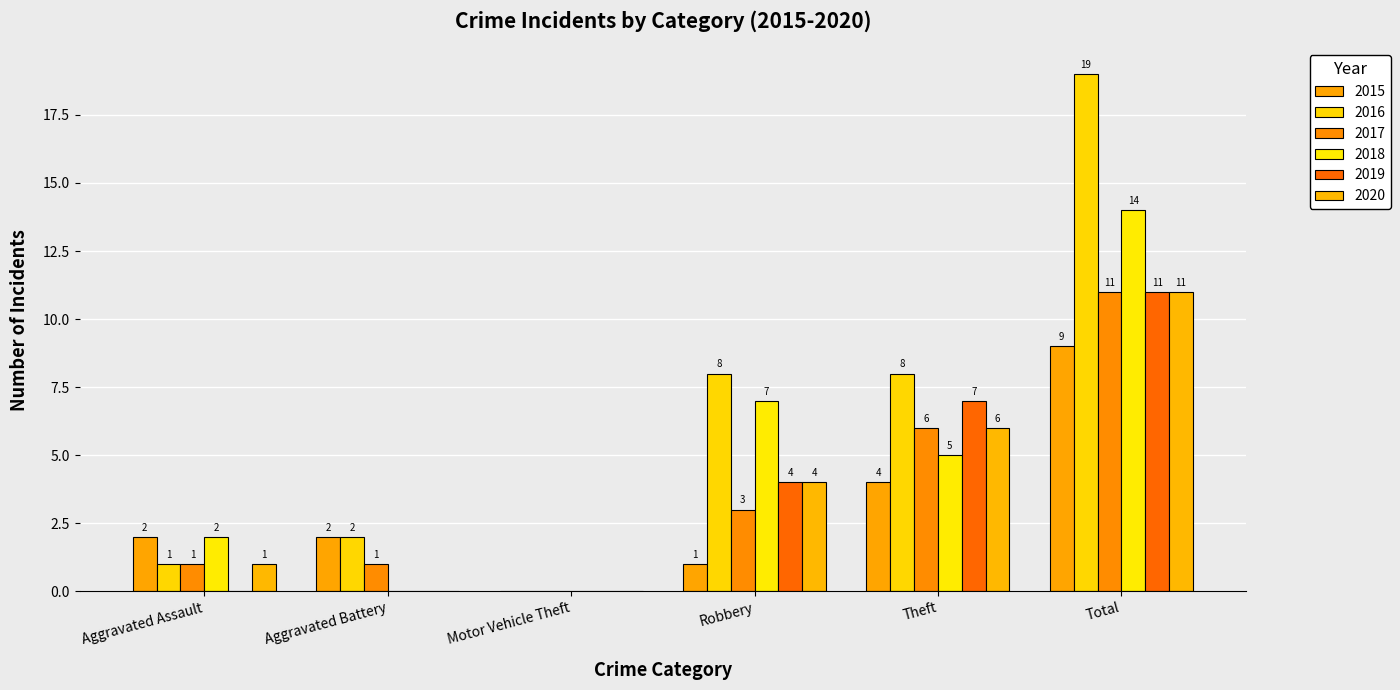

How many groups of bars are there?

6